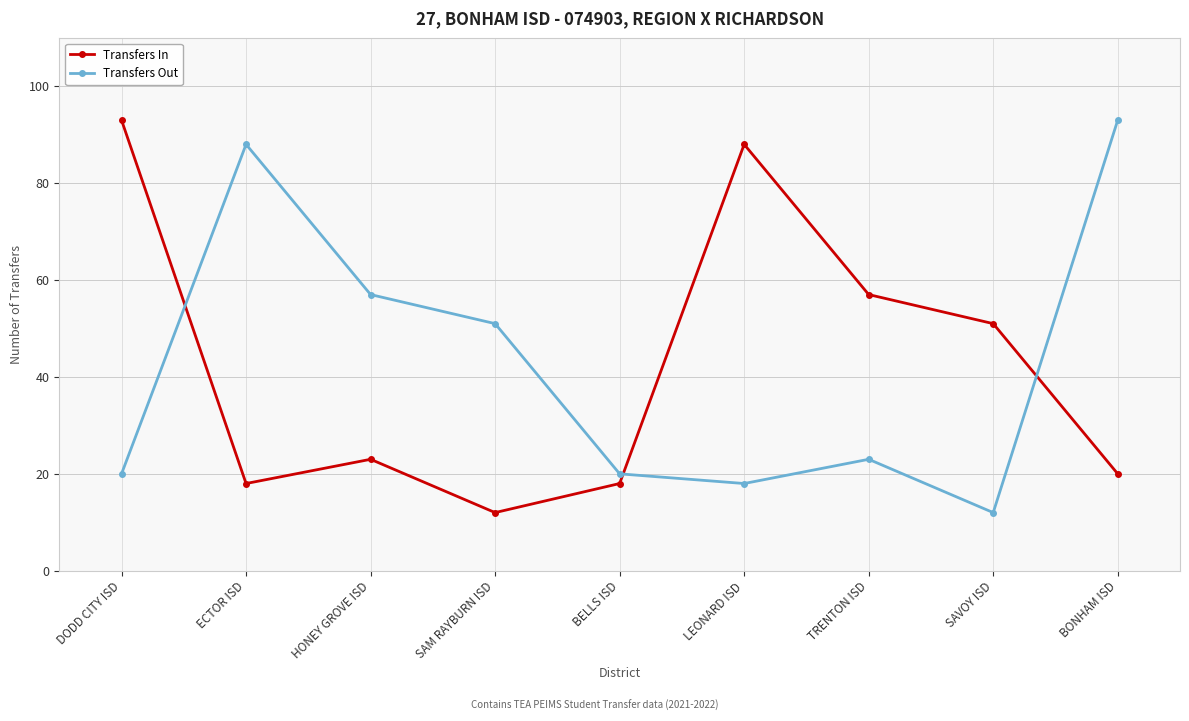

What is the value of the Transfers Out point at the 3rd from the left?

57